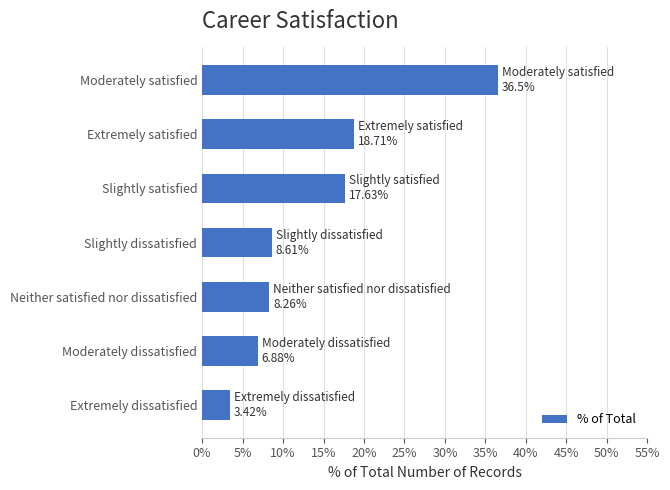

Which has a higher value, Slightly dissatisfied or Extremely satisfied?

Extremely satisfied